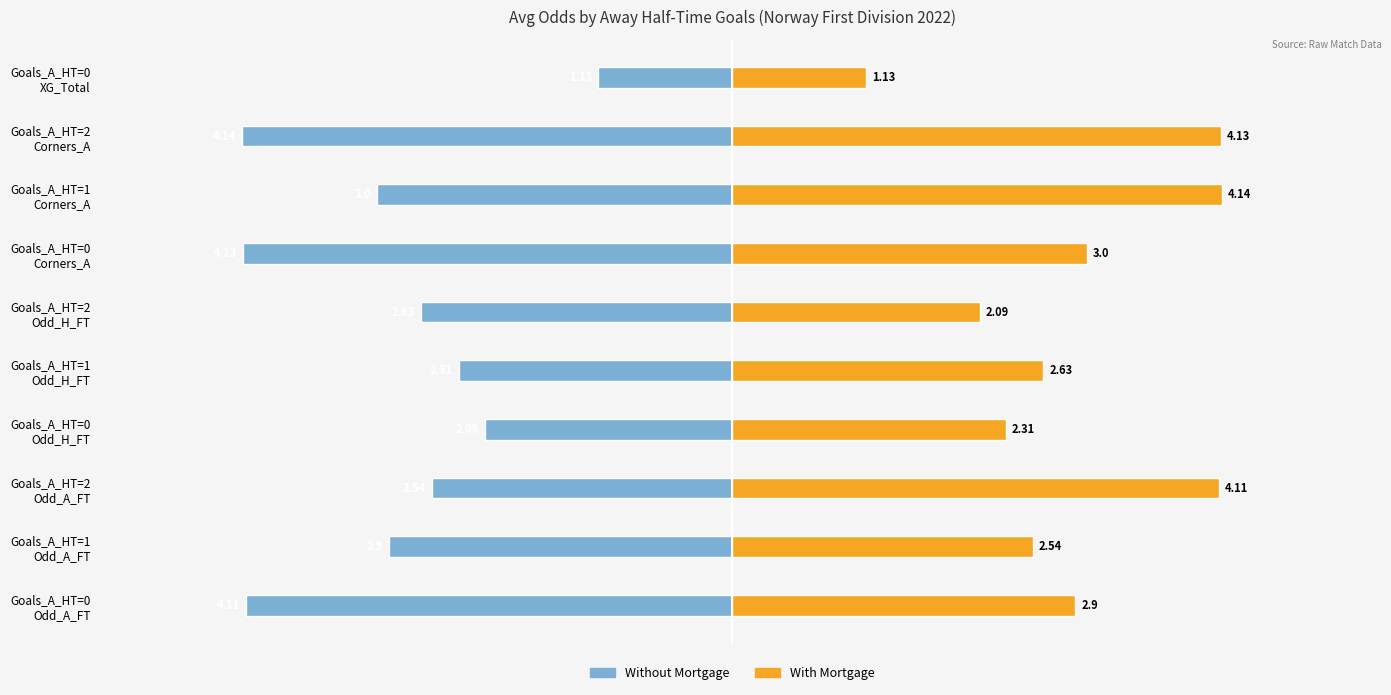

Reading left to right, list all the values displayed in this chart.

Without Mortgage: -4.1	-2.9	-2.5	-2.1	-2.3	-2.6	-4.1	-3.0	-4.1	-1.1
With Mortgage: 2.9	2.5	4.1	2.3	2.6	2.1	3.0	4.1	4.1	1.1